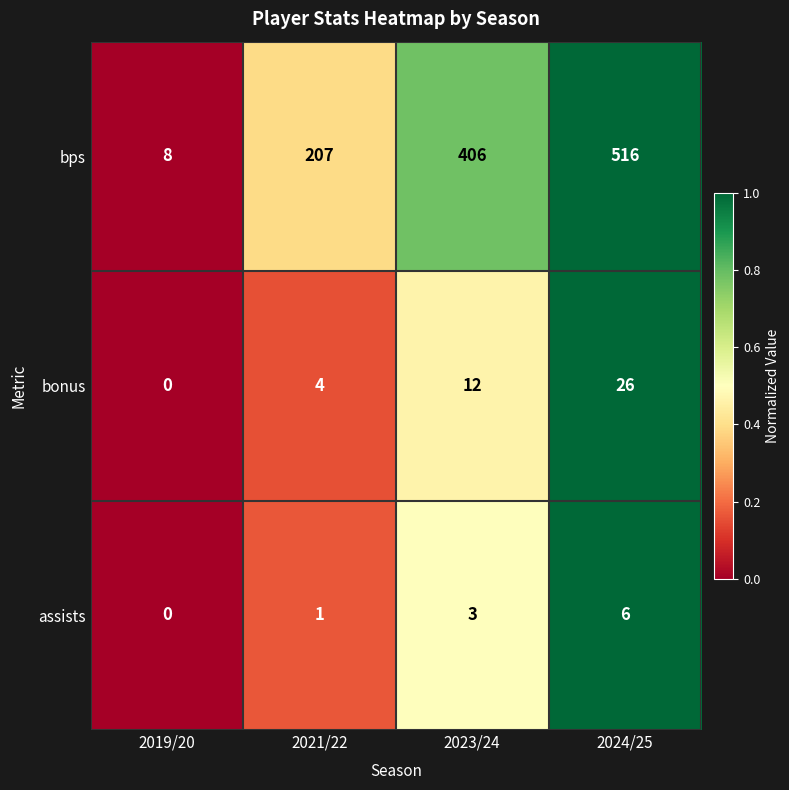

At which label does bps reach its minimum?

2019/20